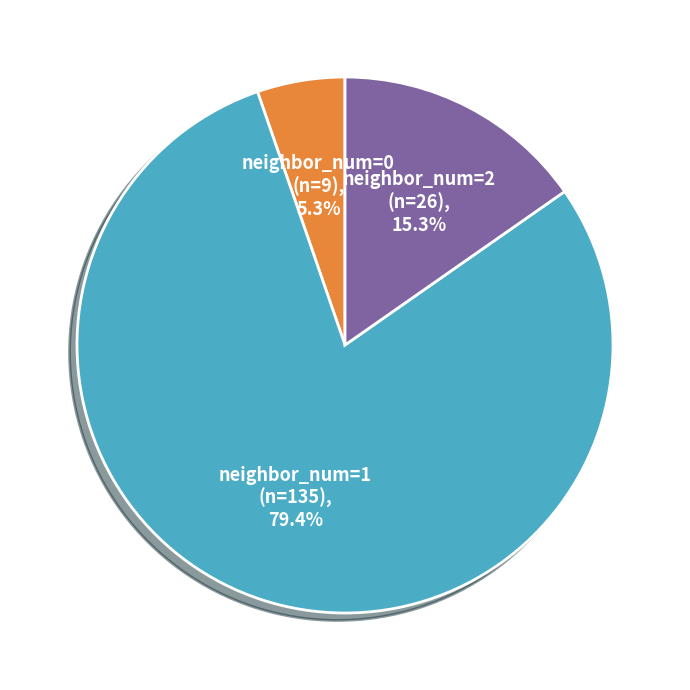

Does any single category account for the majority?

Yes